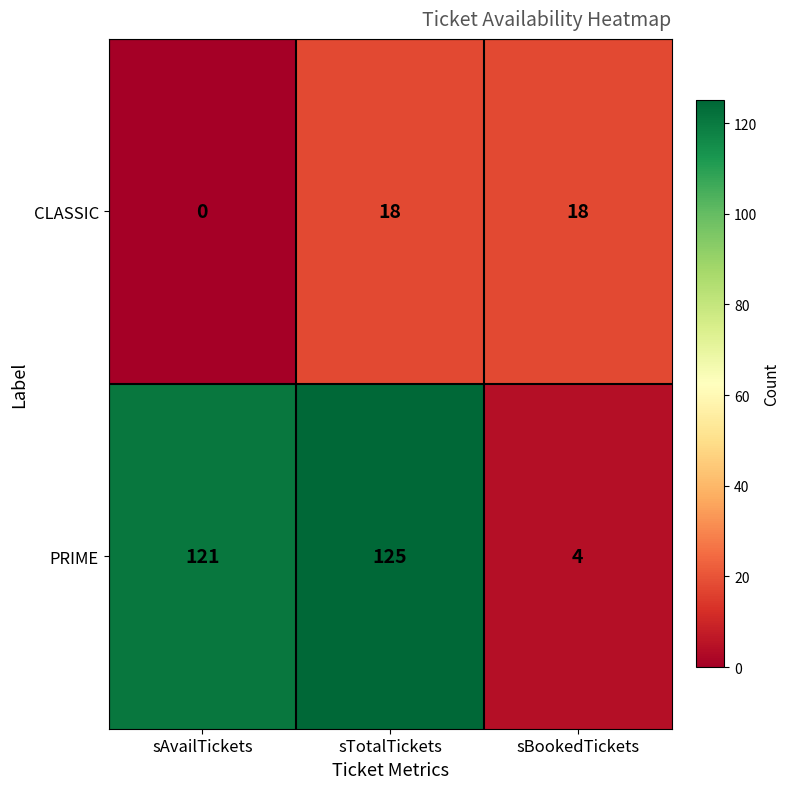

Between sAvailTickets and sTotalTickets, which series saw the biggest shift?

CLASSIC